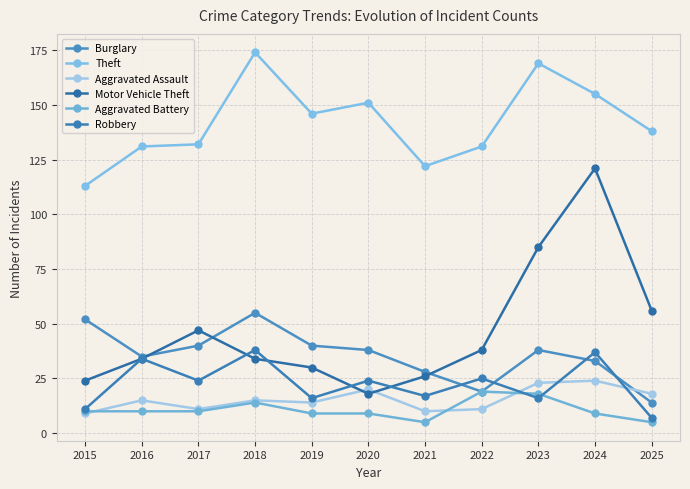

The Theft series shows 250 at 2020. True or false?

False